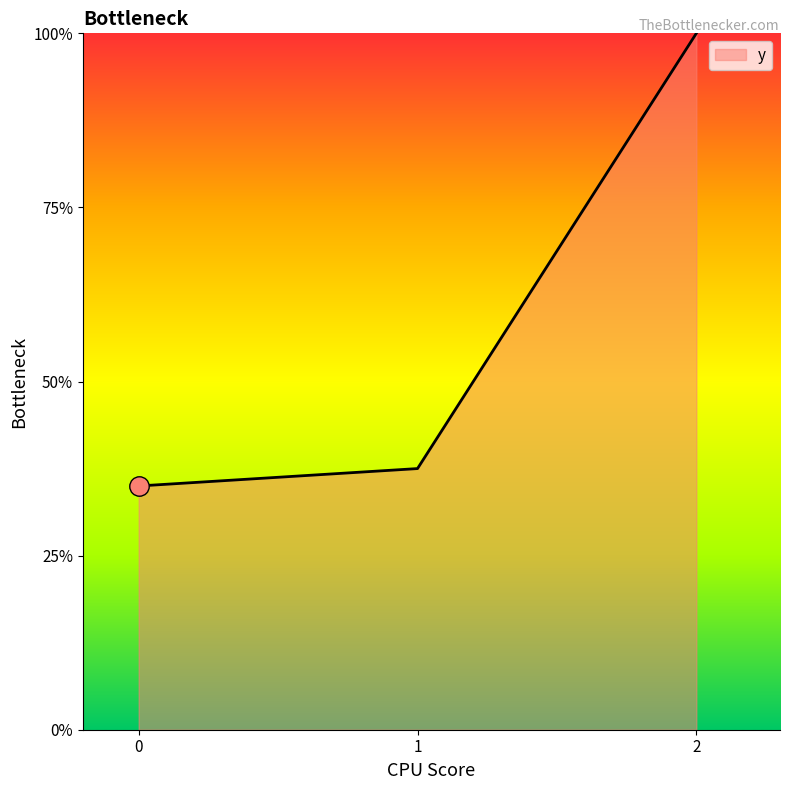

Does the chart display data point markers on the line(s)?

No